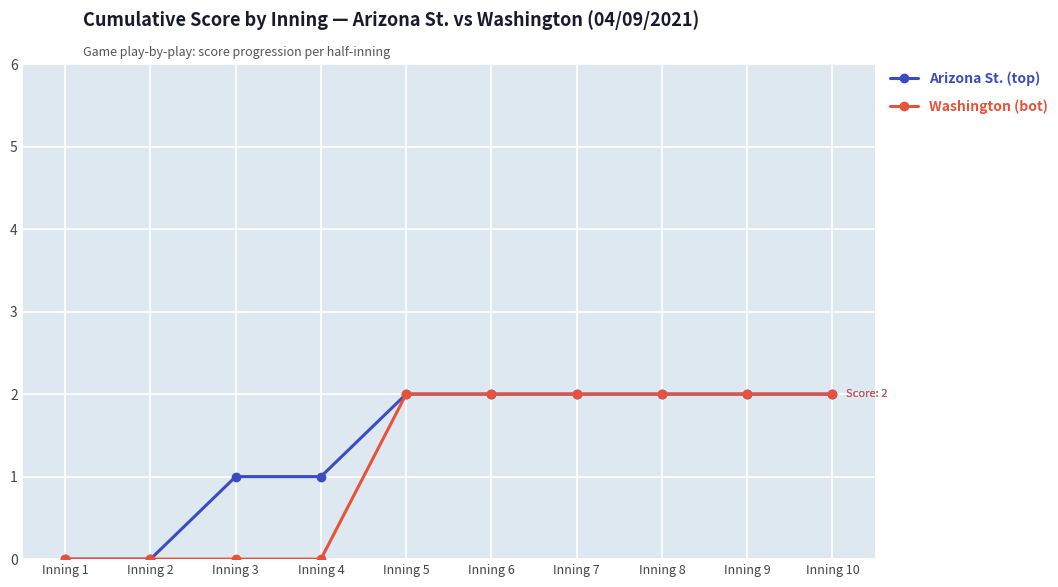

Which series changed the most between Inning 3 and Inning 5?

Washington (bot)